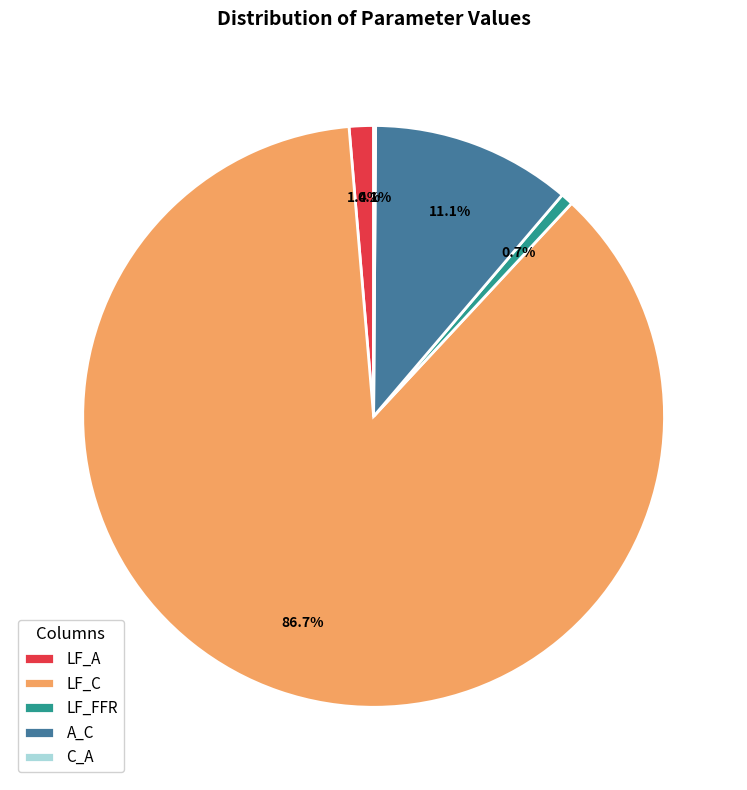

To the nearest percent, what percentage of the pie is A_C?

11%